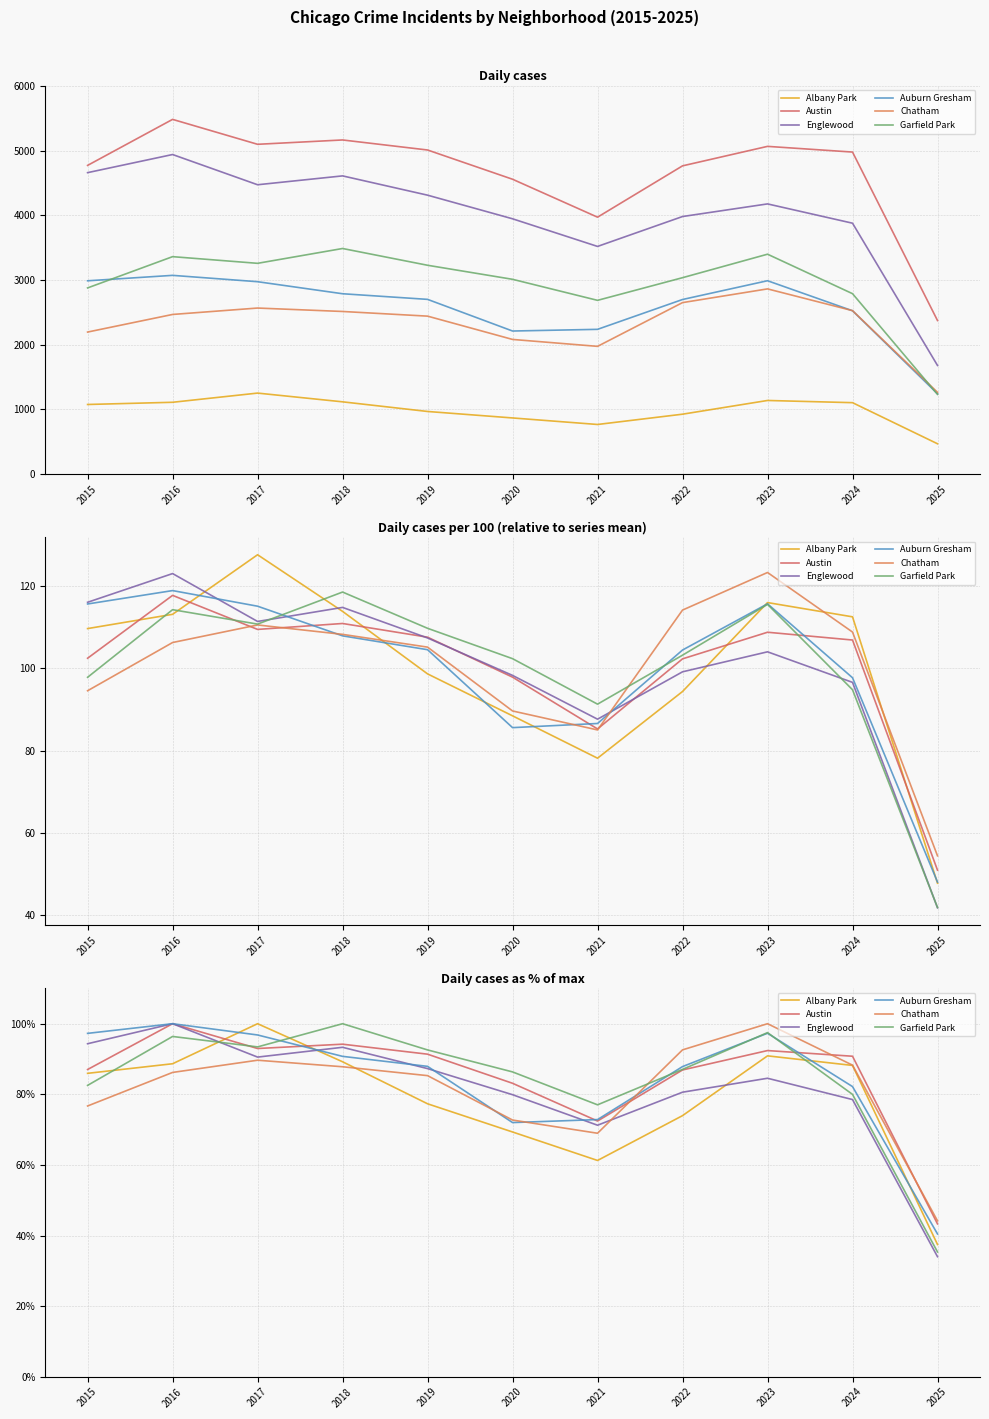

Between which two adjacent categories do Austin and Albany Park first intersect?

2016 and 2017